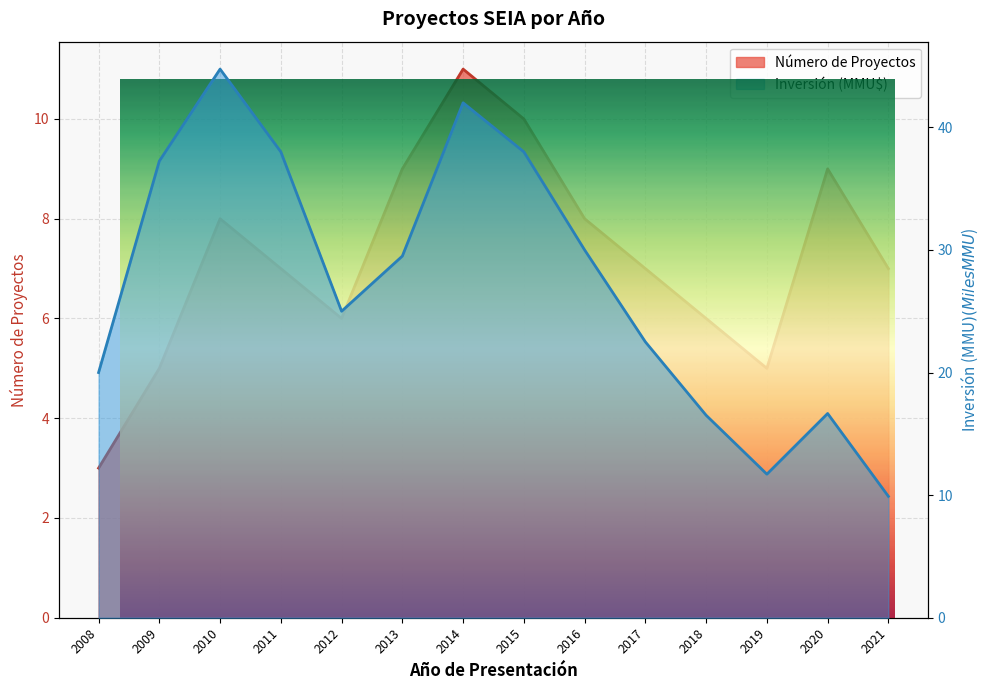

Reading left to right, extract all data points from this chart.

Número de Proyectos: 3.0	5.0	8.0	7.0	6.0	9.0	11.0	10.0	8.0	7.0	6.0	5.0	9.0	7.0
Inversión (MMU$): 20.0	37.2	44.8	38.0	25.0	29.5	42.0	38.0	30.0	22.5	16.5	11.7	16.7	9.9